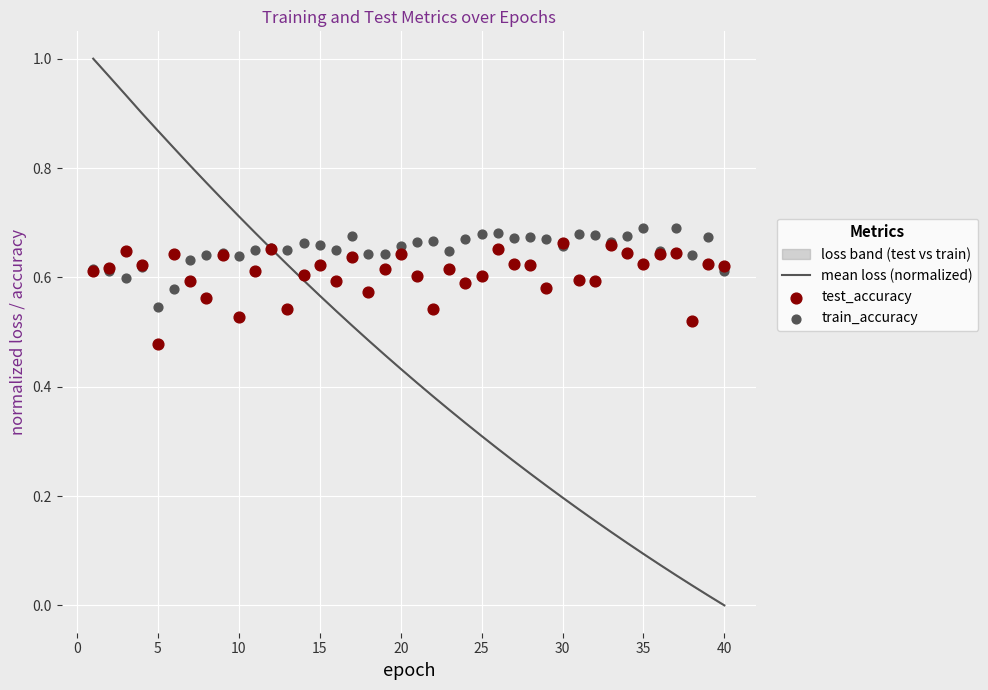

Which series has the largest Y range (max minus min)?

mean loss (normalized)